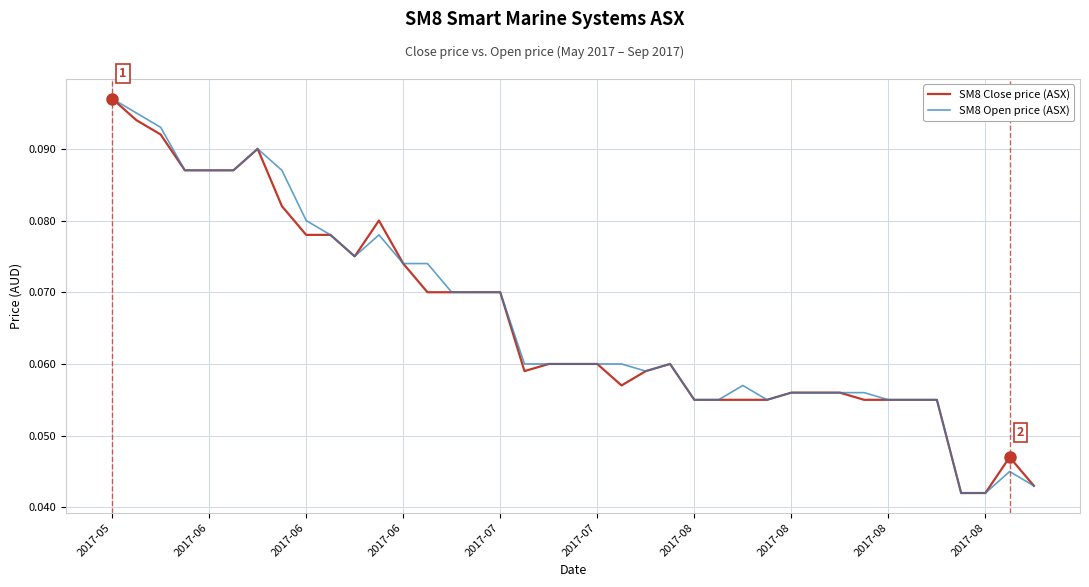

Which series has the largest total across all categories?

SM8 Open price (ASX)